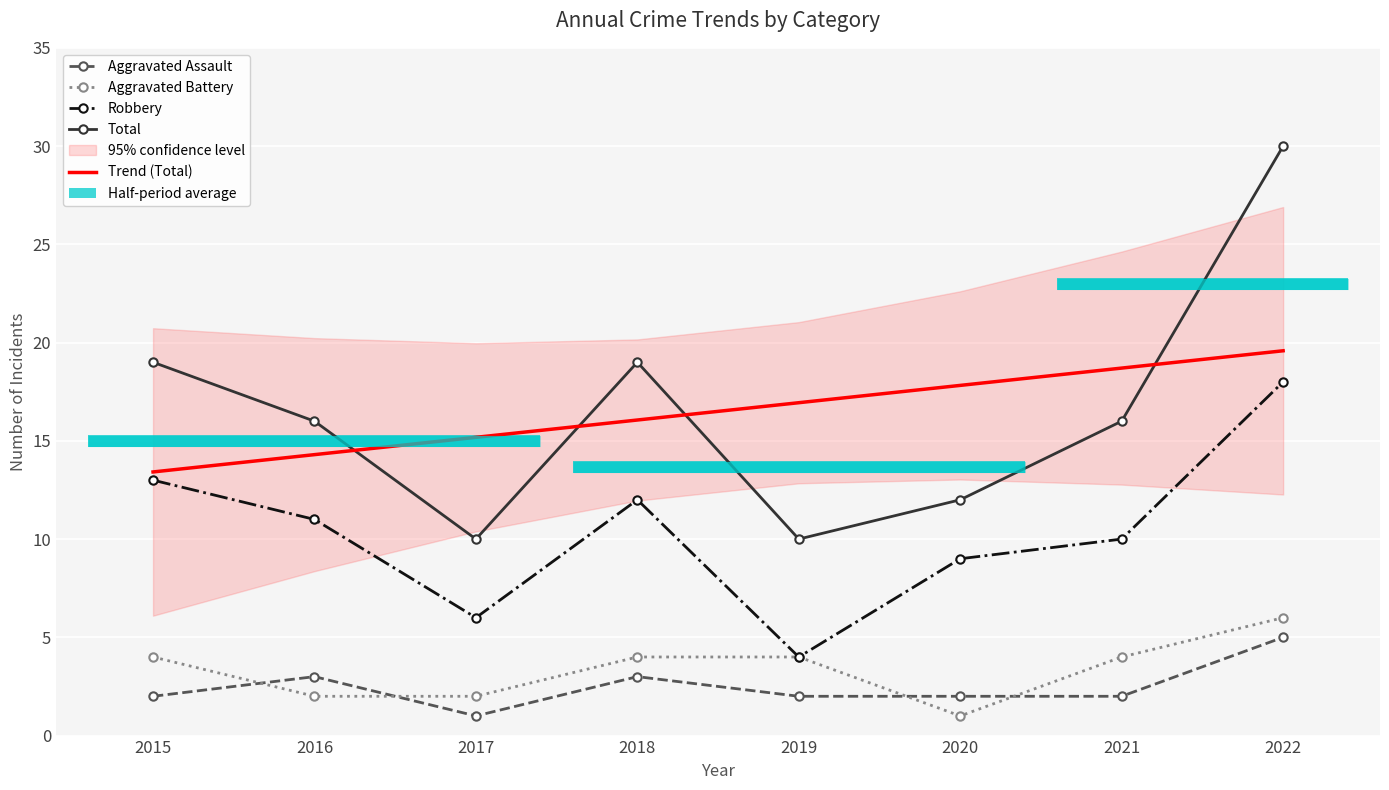

What is the difference between the second highest and second lowest values in the Total series?

9.0